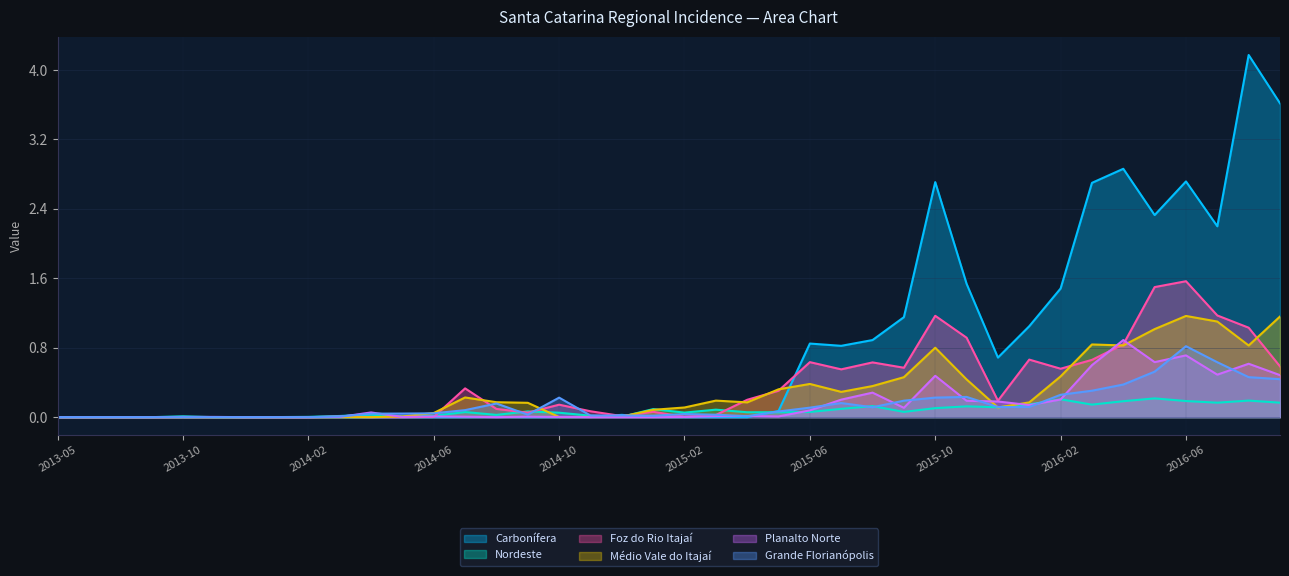

Which series has the widest spread of values?

Carbonífera